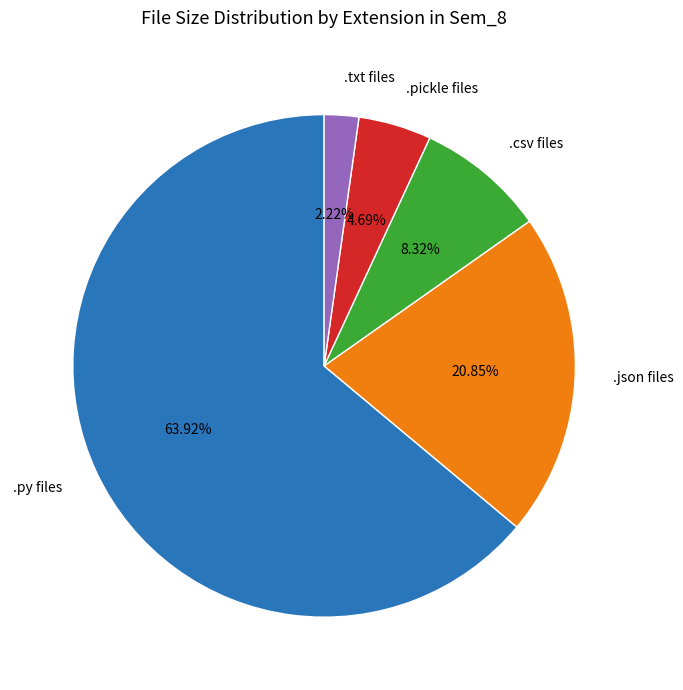

Which category has the biggest portion of the pie?

.py files